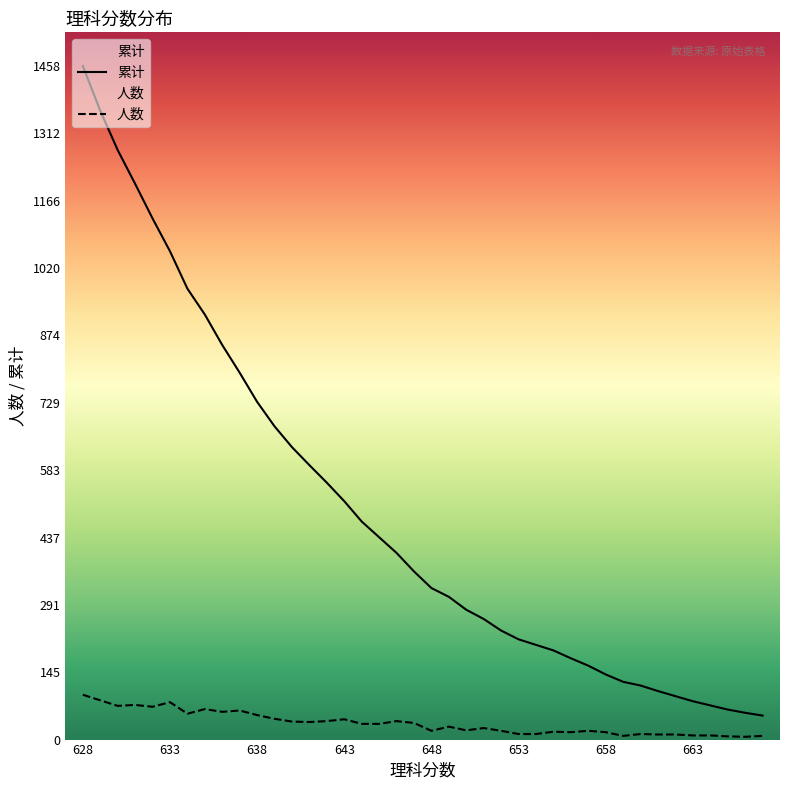

Rank the series by their average value, from highest to lowest.

累计, 人数